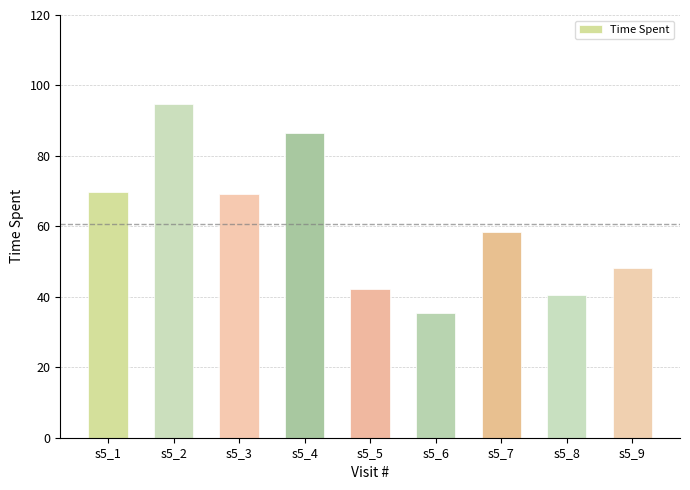

Count the number of values greater than 58.

5